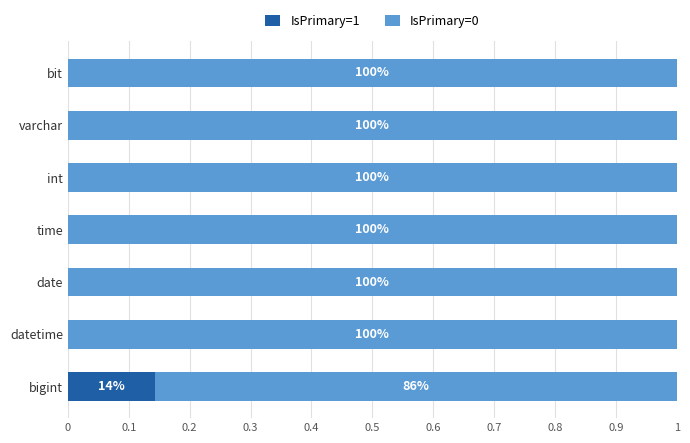

What are all the series names shown in the legend?

IsPrimary=1, IsPrimary=0